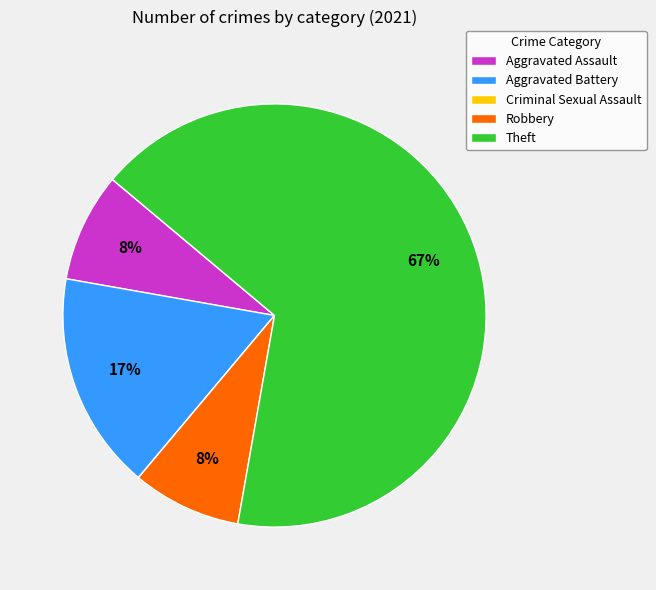

Does Theft account for over 50% of the chart?

Yes